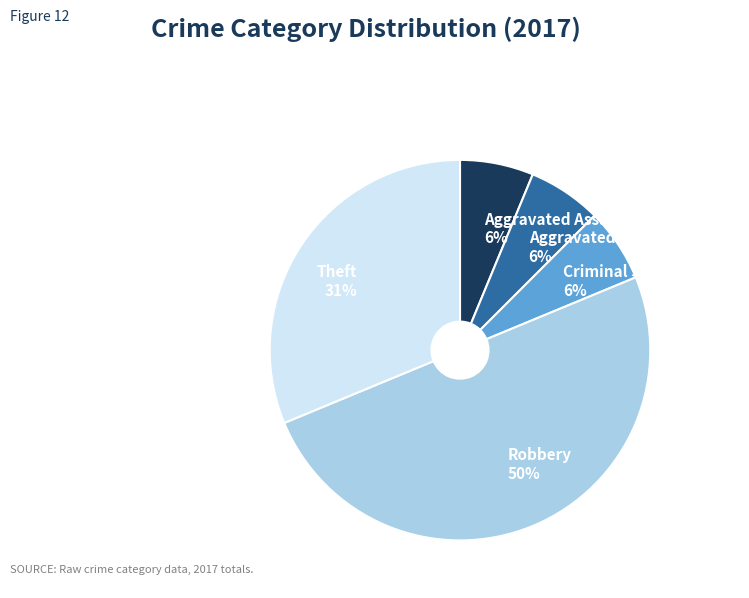

Count the number of slices in the pie.

5